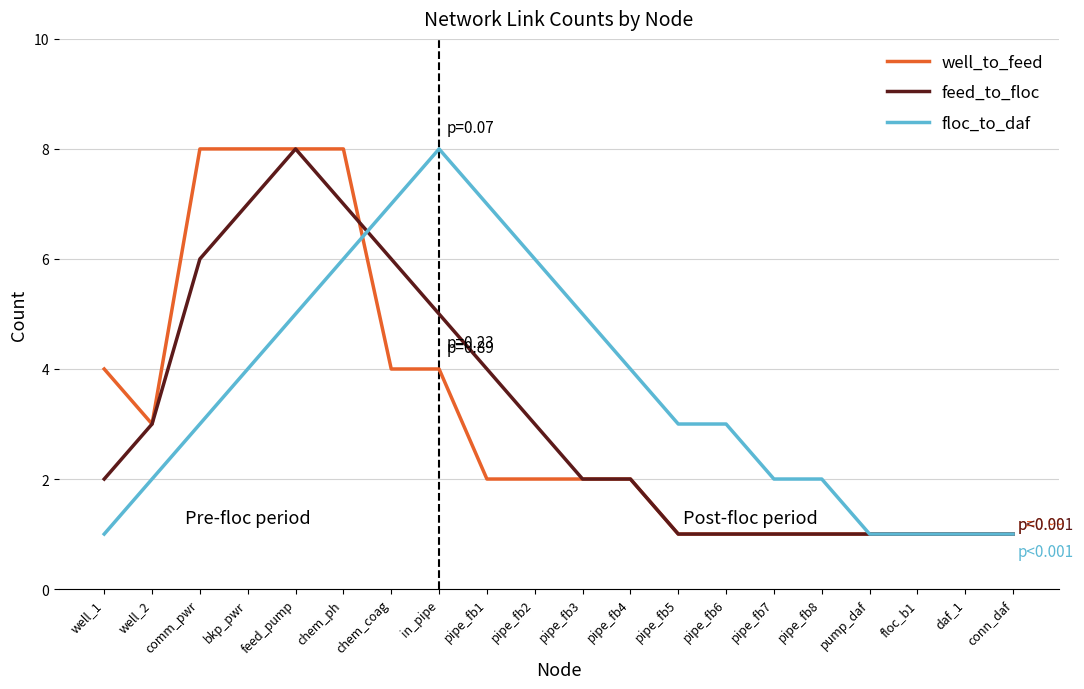

What position from the right is chem_coag?

14